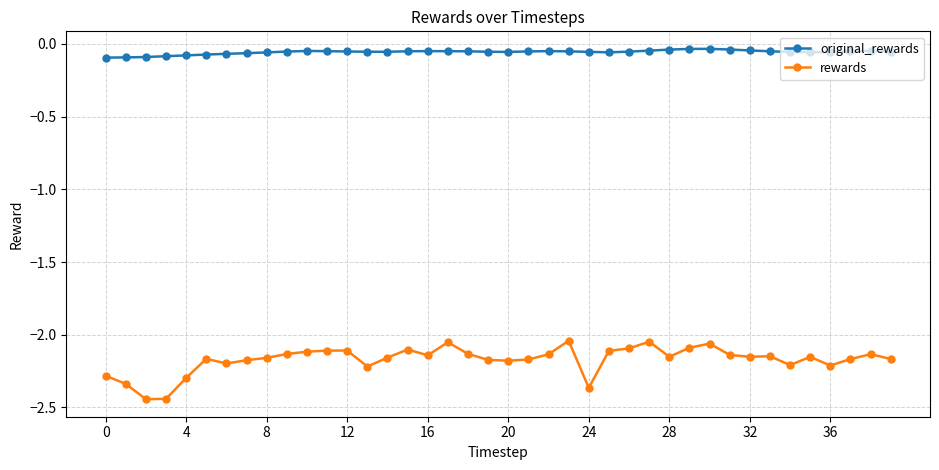

Which series has the largest total across all categories?

original_rewards